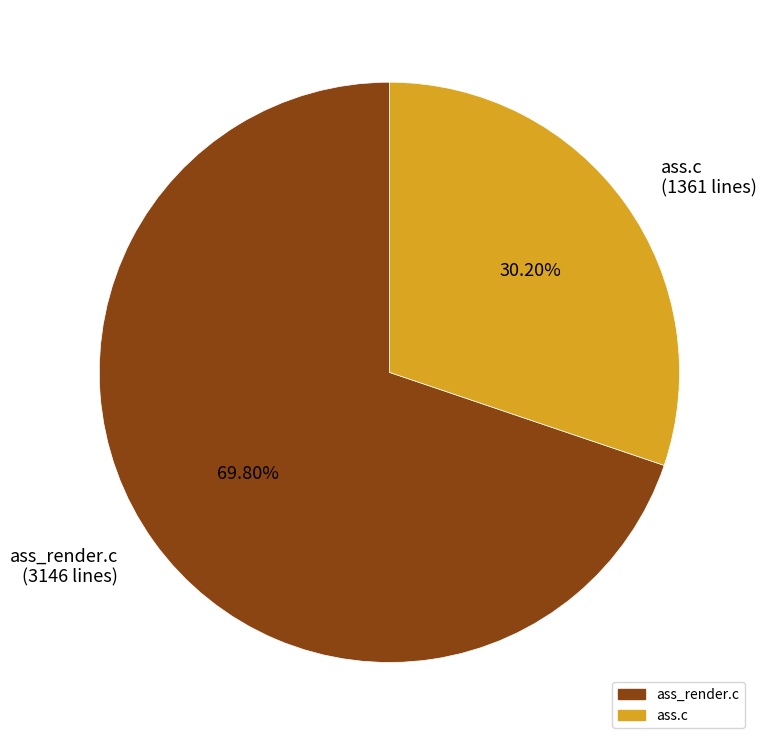

True or false: ass_render.c accounts for 70% of the total.

True